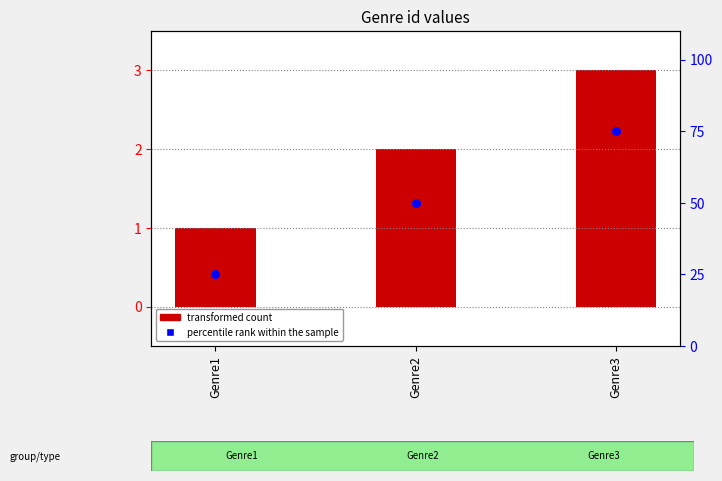

At which category is the sum across all series the highest?

Genre3